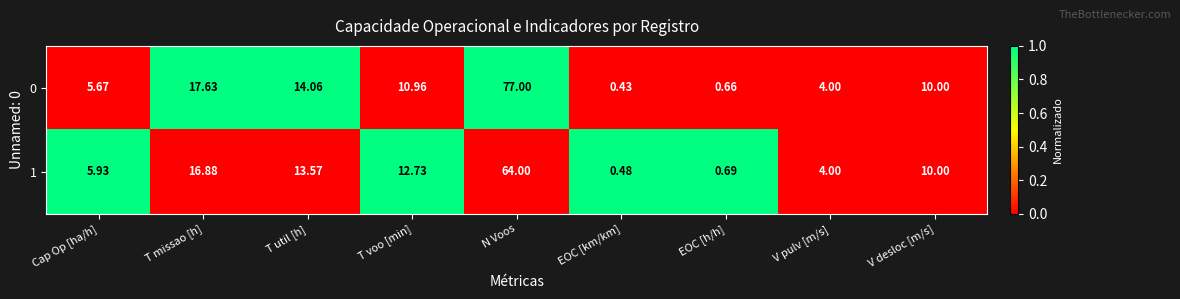

Rank the series by their maximum value, from highest to lowest.

0, 1